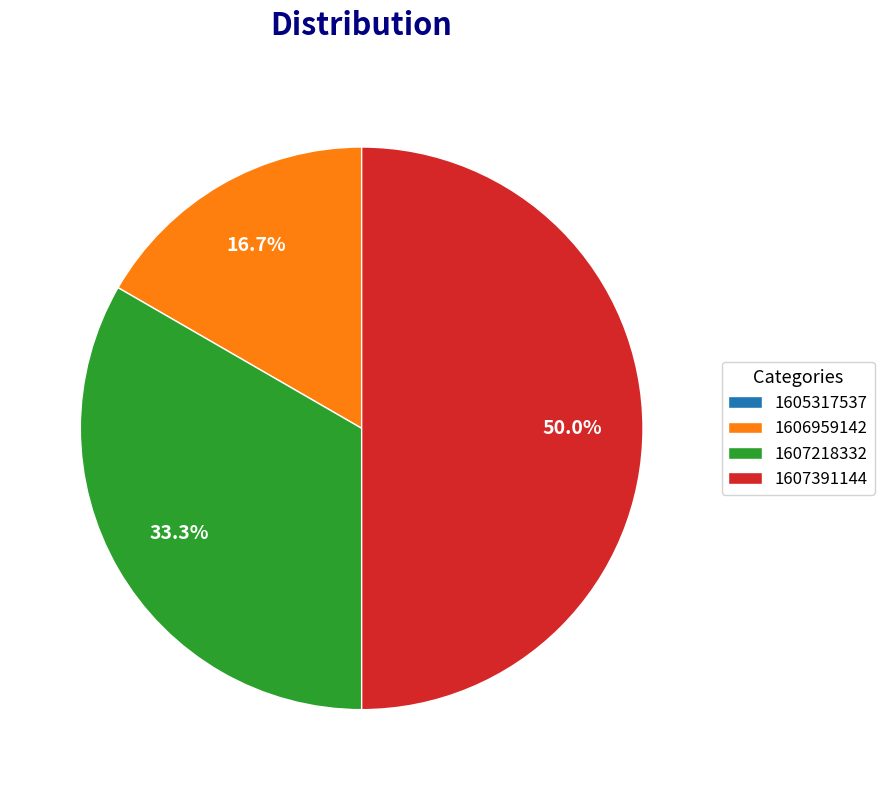

The 1607218332 slice represents 33% of the pie. True or false?

True